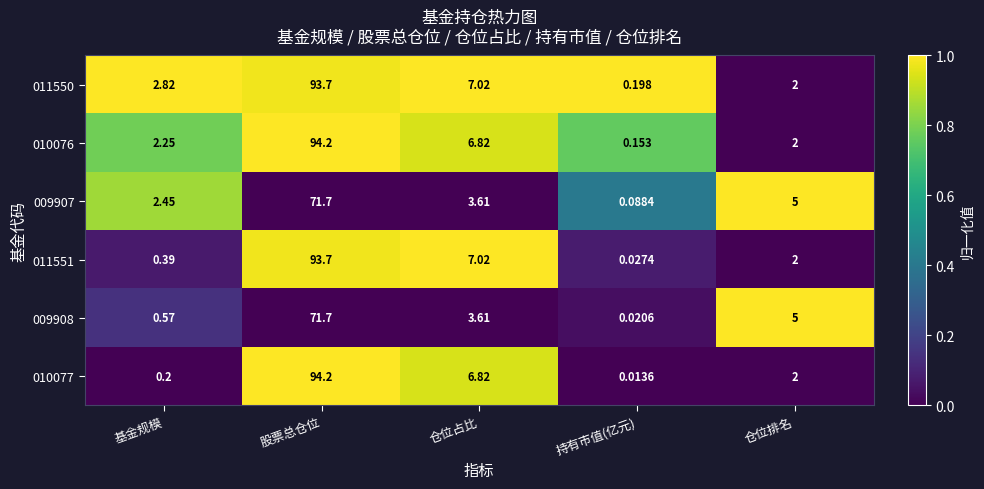

Where does the 011550 series first go above 2?

基金规模